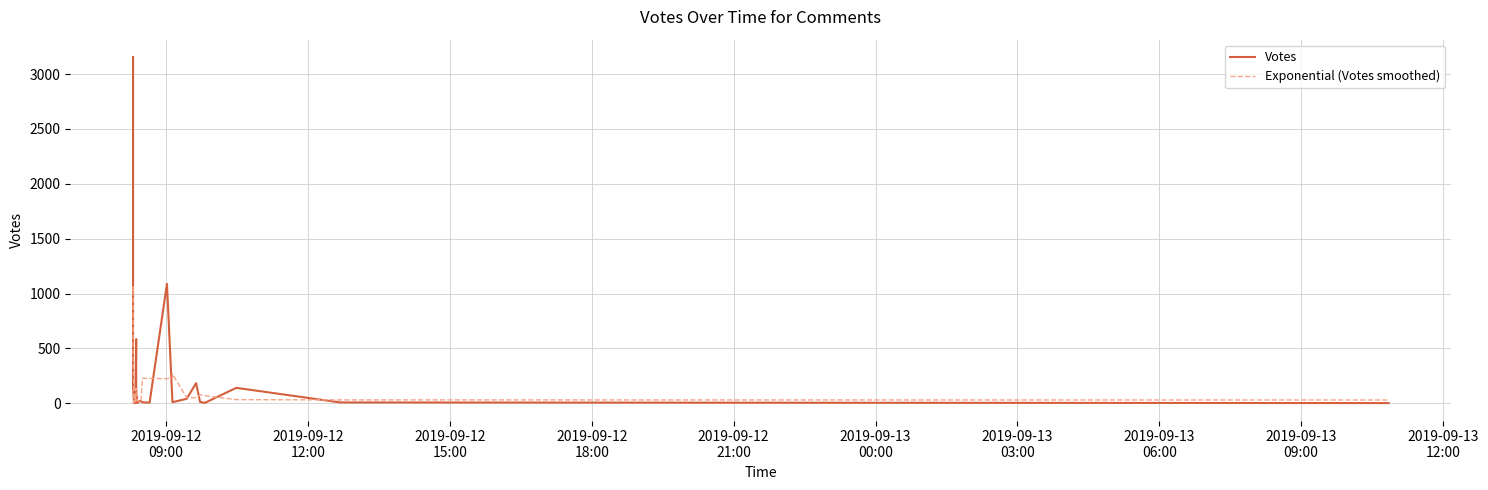

How many lines are shown in the chart?

2